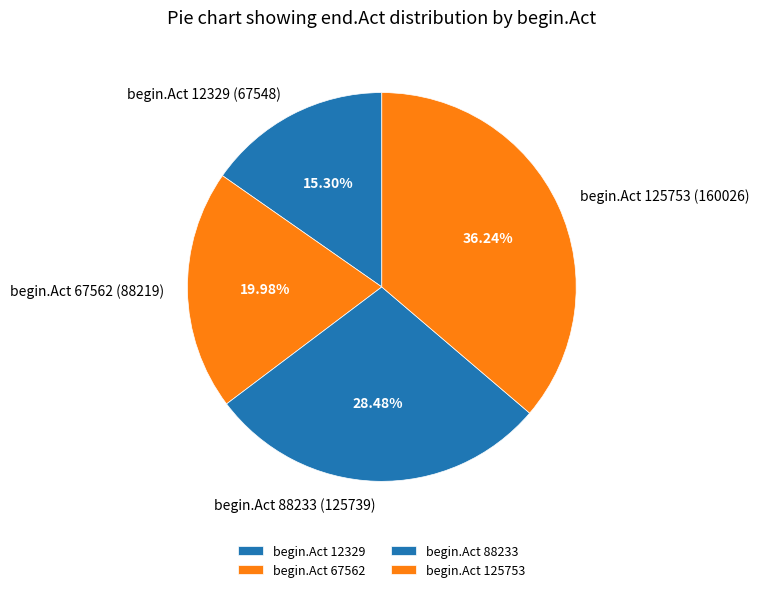

Does any single category account for the majority?

No